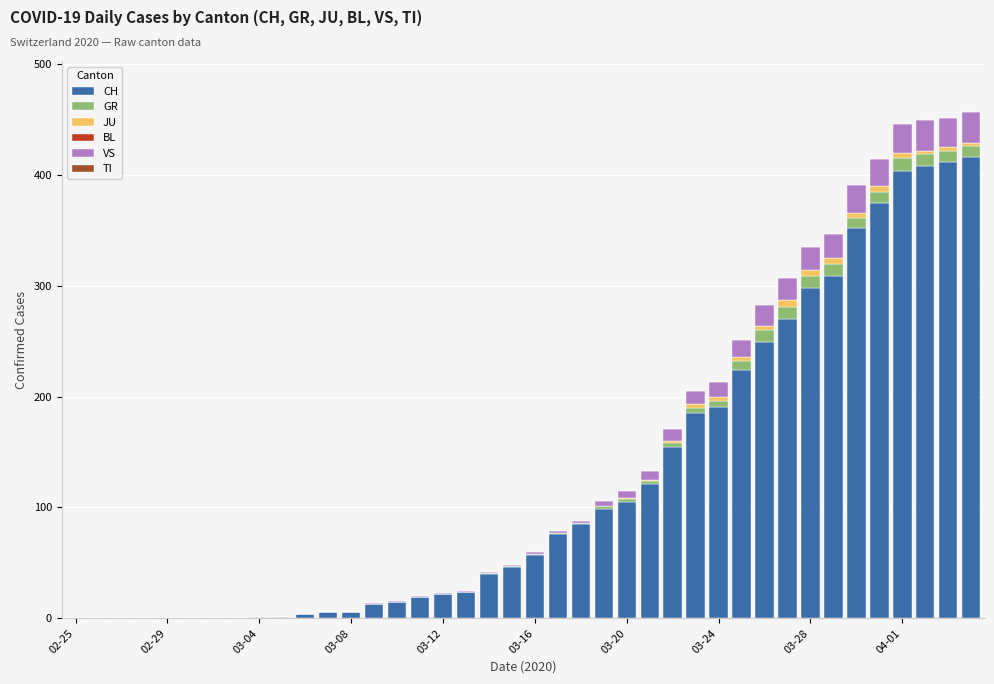

How many categories are shown in the chart?

40